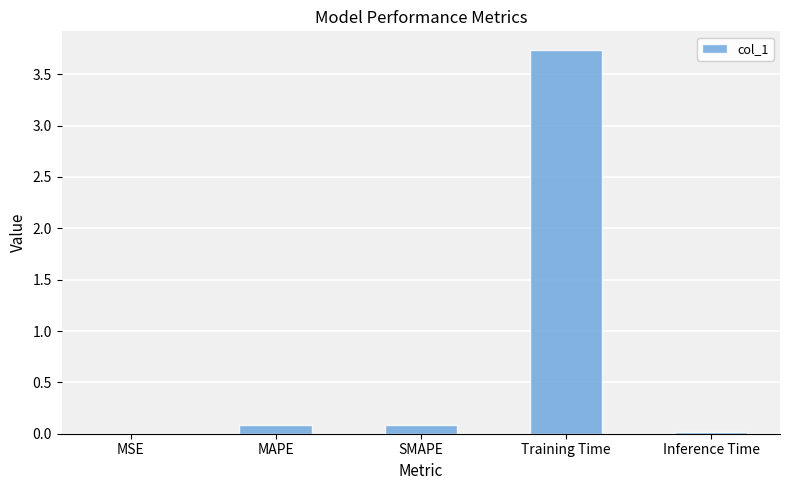

Are the bars horizontal?

No